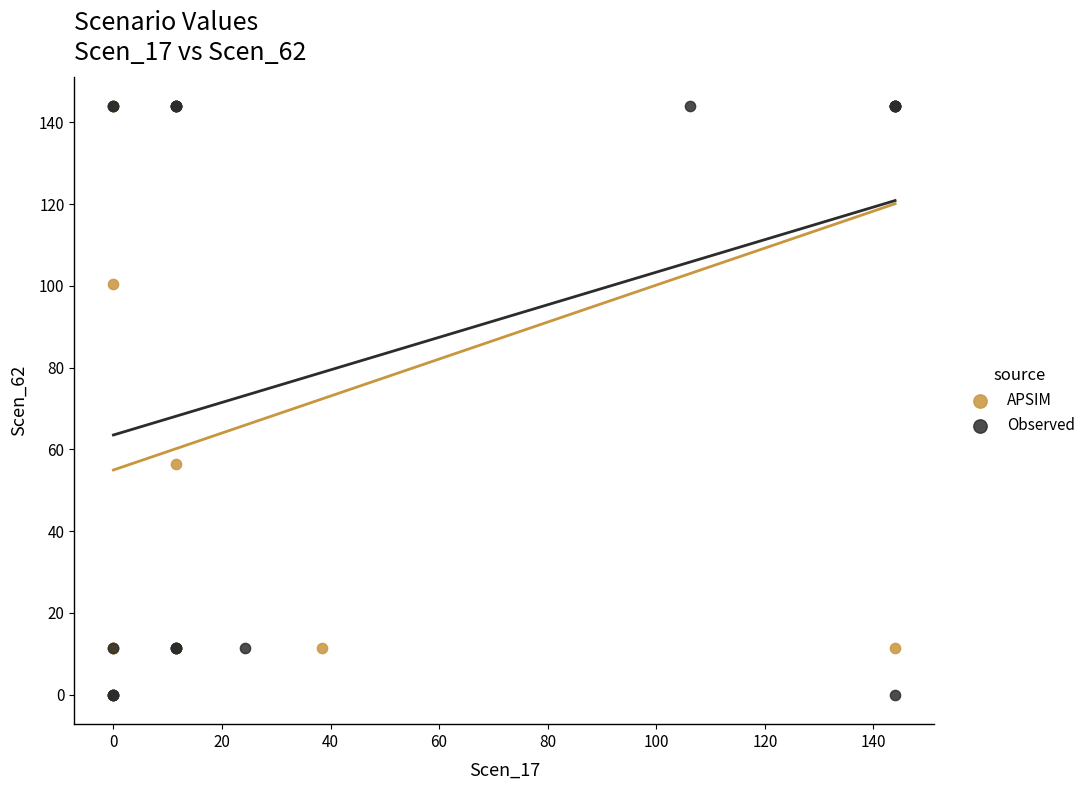

What are all the series names shown in the legend?

APSIM, Observed